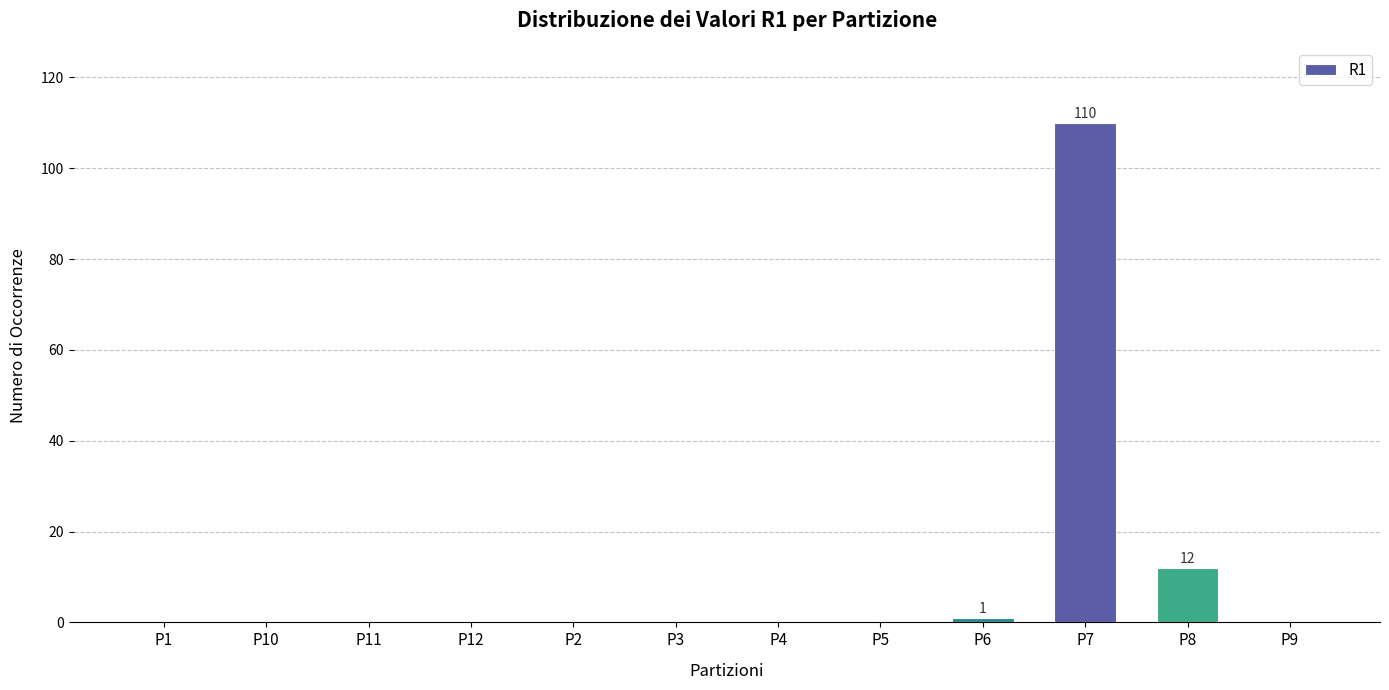

Reading right to left, list all the values displayed in this chart.

P9=0	P8=12	P7=110	P6=1	P5=0	P4=0	P3=0	P2=0	P12=0	P11=0	P10=0	P1=0